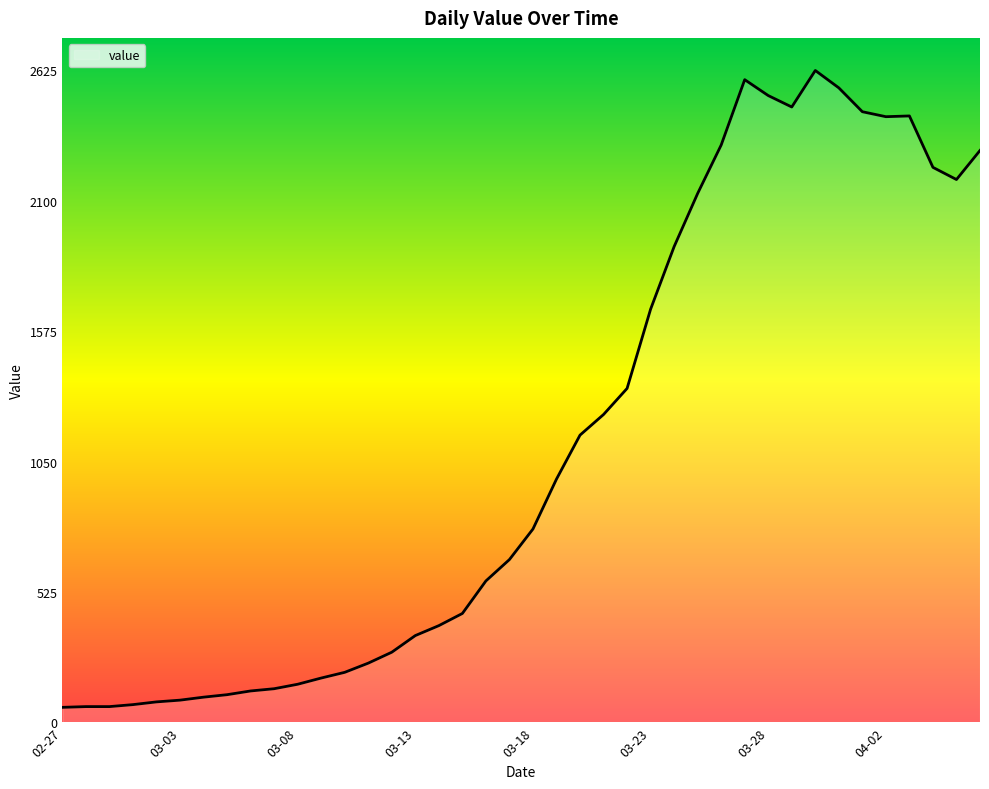

What is the difference between the maximum and minimum values?

2564